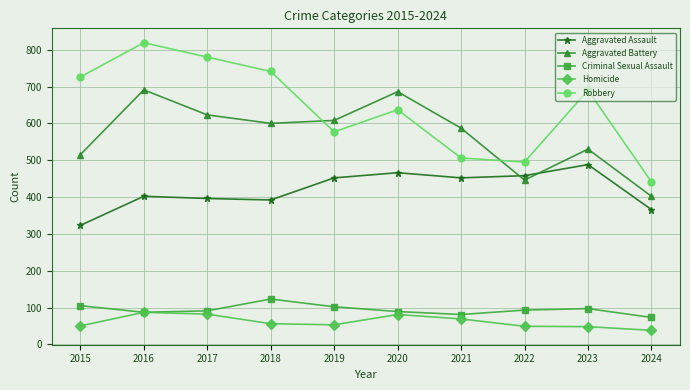

In Robbery, how many points are higher than both neighbors (excluding endpoints)?

3